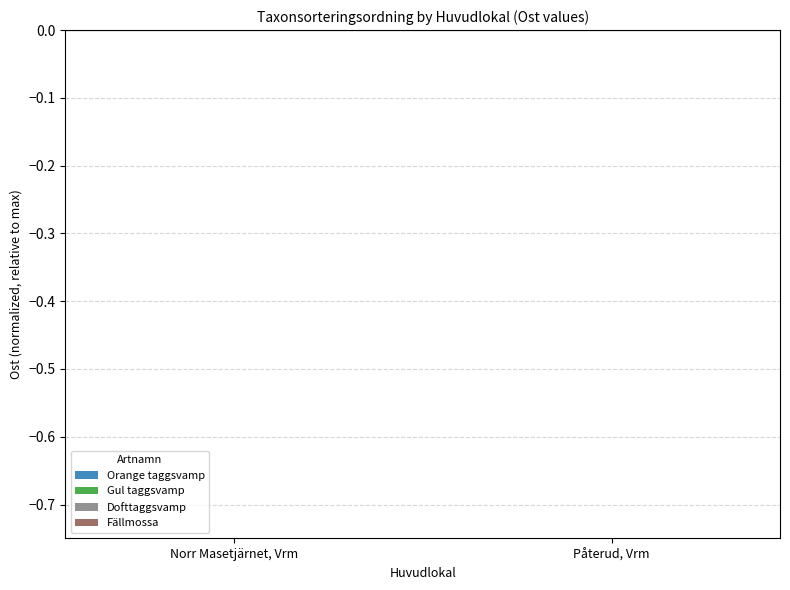

At which label is Orange taggsvamp closest to 0?

Påterud, Vrm